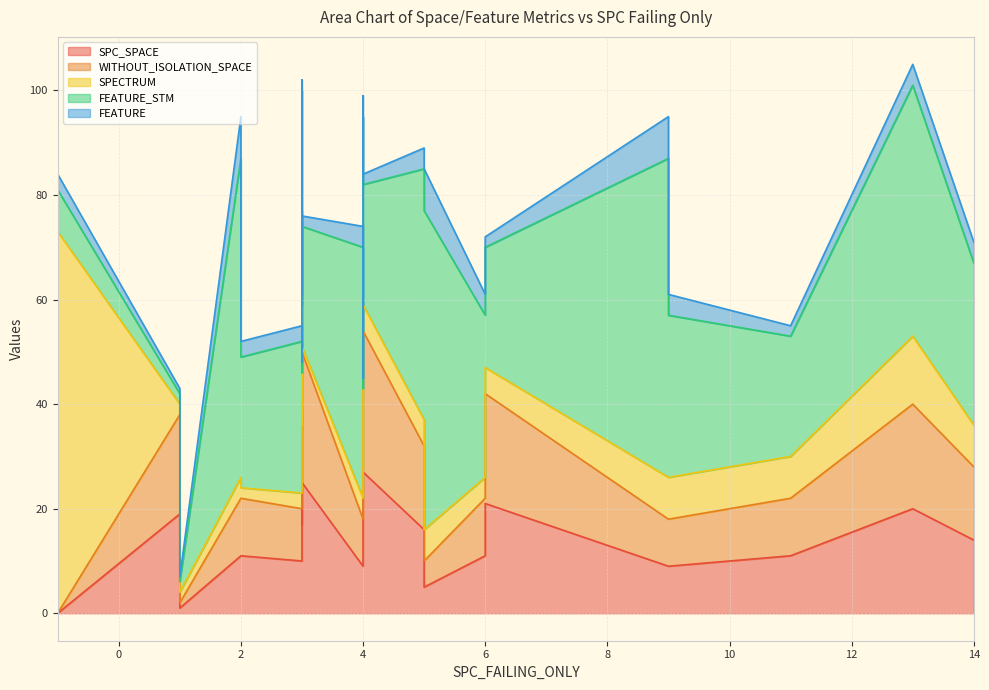

Count the number of categories in the chart.

24